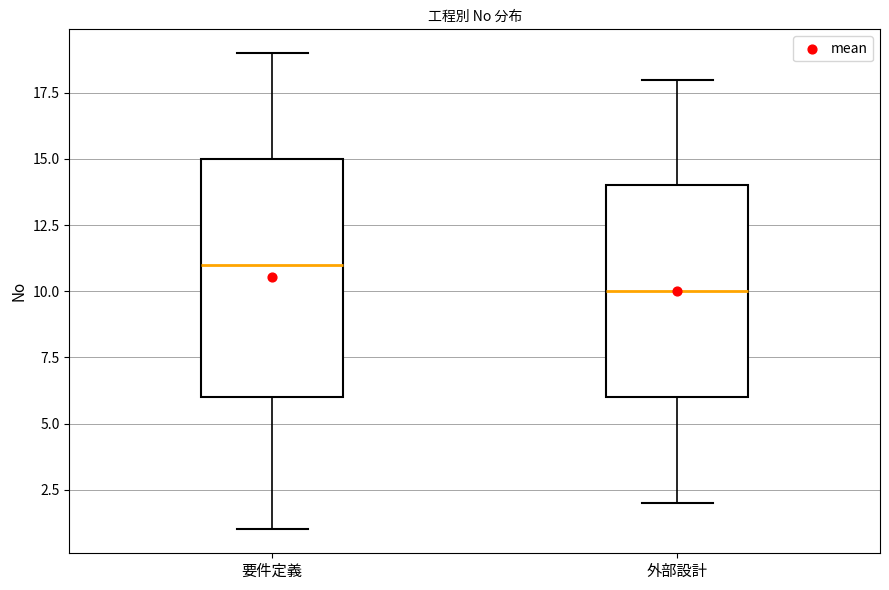

Reading left to right, transcribe this box plot: for each box, give where its median line is, the range the box spans, and where its two whiskers end, as read against the y-axis. The values are not printed on the chart, so give them approximately, as read against the axis.

要件定義: median 11, box 6 to 15, whiskers 1 to 19
外部設計: median 10, box 6 to 14, whiskers 2 to 18